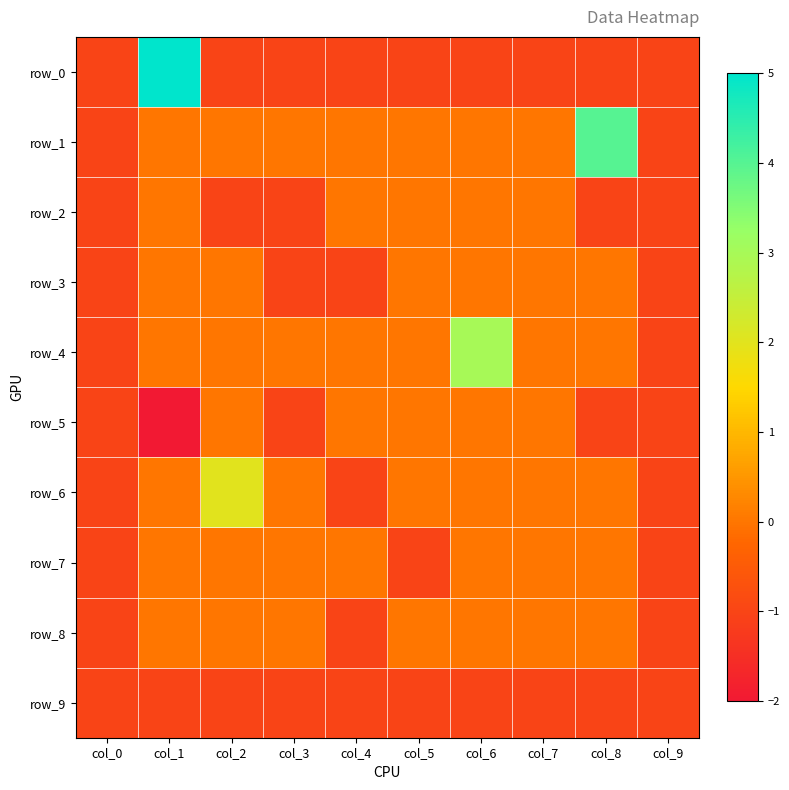

What is the lowest value of the row_4 series?

-1